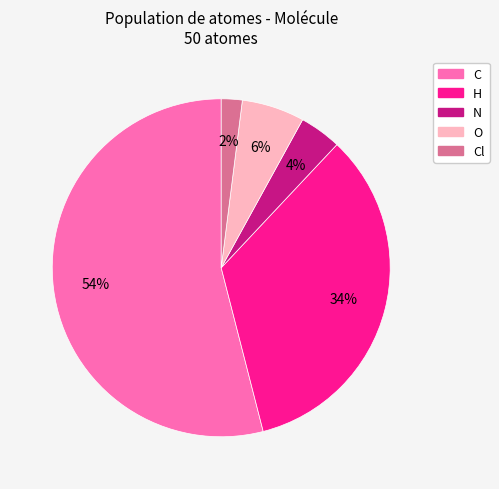

Does any single category account for the majority?

Yes